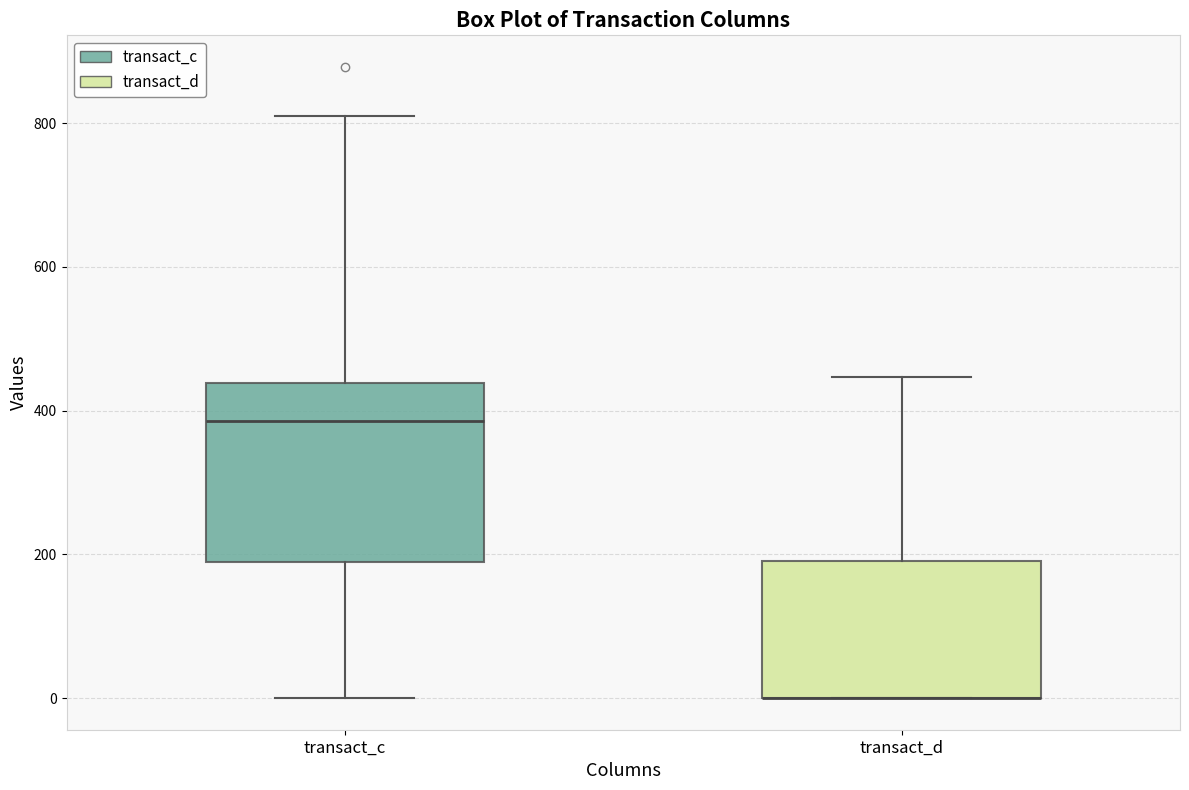

Comparing the boxes themselves (not the whiskers), which one is the tallest?

transact_c